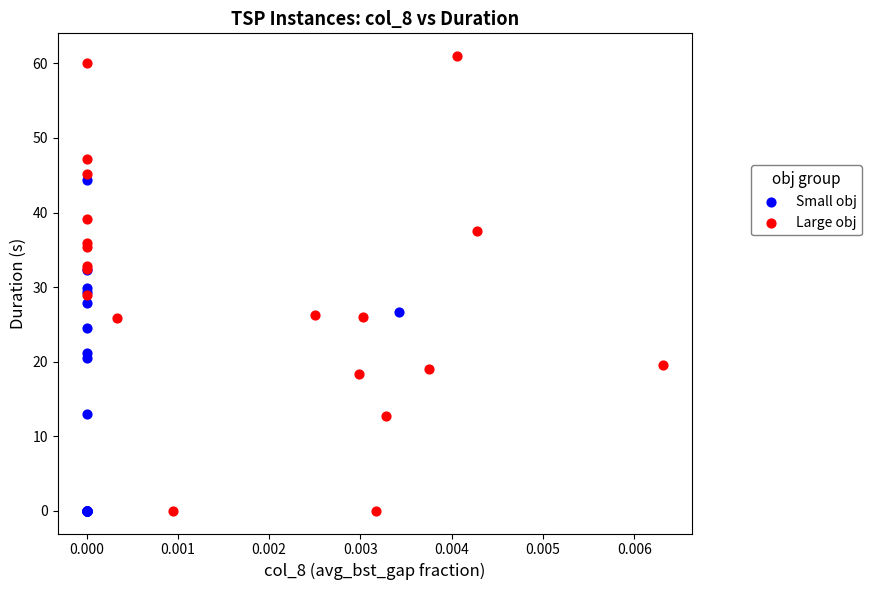

Which series has the widest spread of Y values?

Large obj